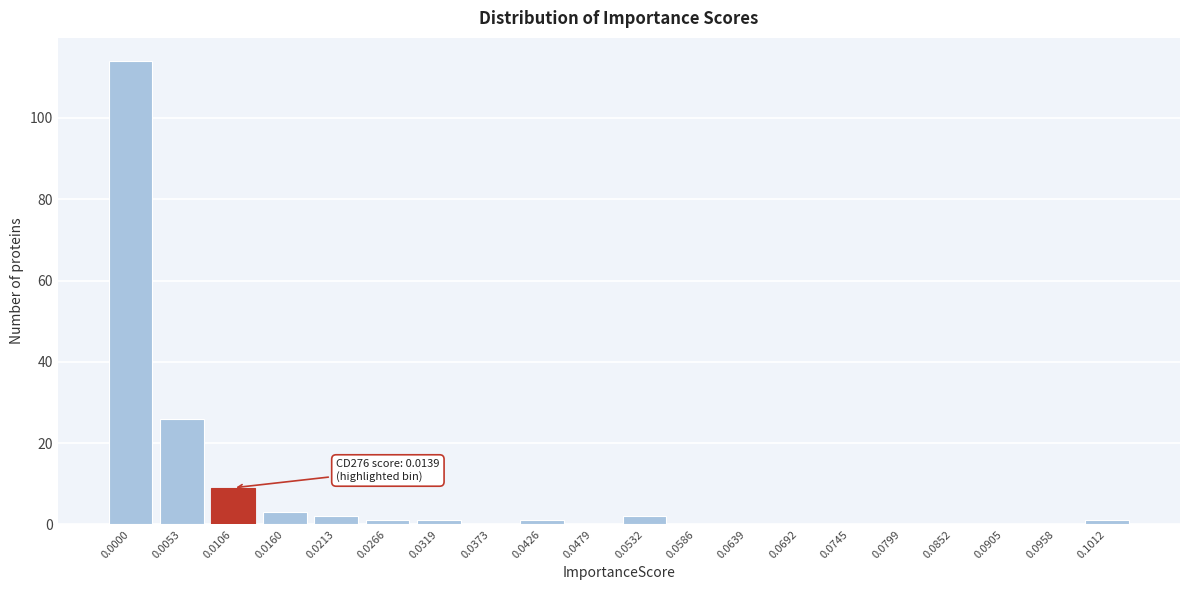

Reading left to right, list all the values displayed in this chart.

0.0000=114	0.0053=26	0.0106=9	0.0160=3	0.0213=2	0.0266=1	0.0319=1	0.0373=0	0.0426=1	0.0479=0	0.0532=2	0.0586=0	0.0639=0	0.0692=0	0.0745=0	0.0799=0	0.0852=0	0.0905=0	0.0958=0	0.1012=1